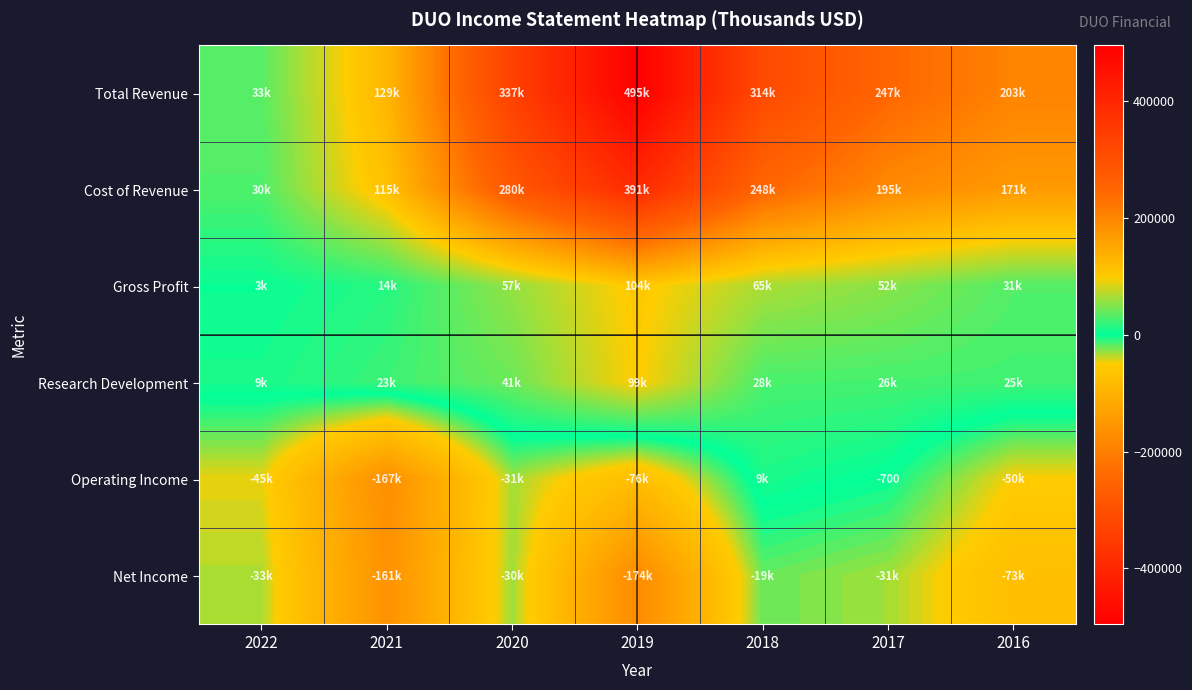

What is the average value of the Total Revenue series?

251829